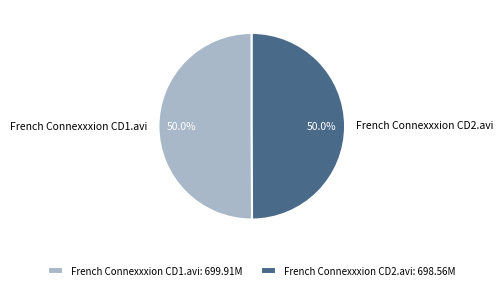

To the nearest percent, what portion does French Connexxxion CD1.avi represent?

50%